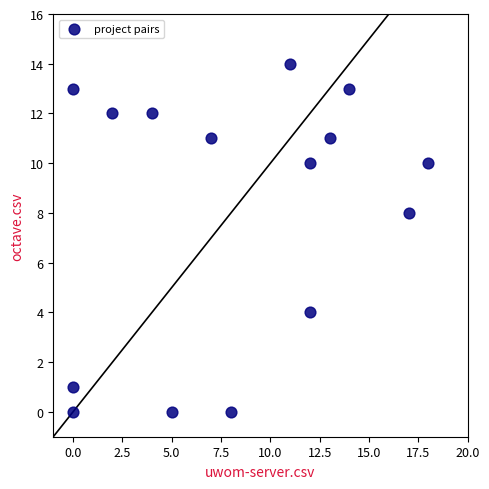

What is the range of Y values (max minus min)?

14